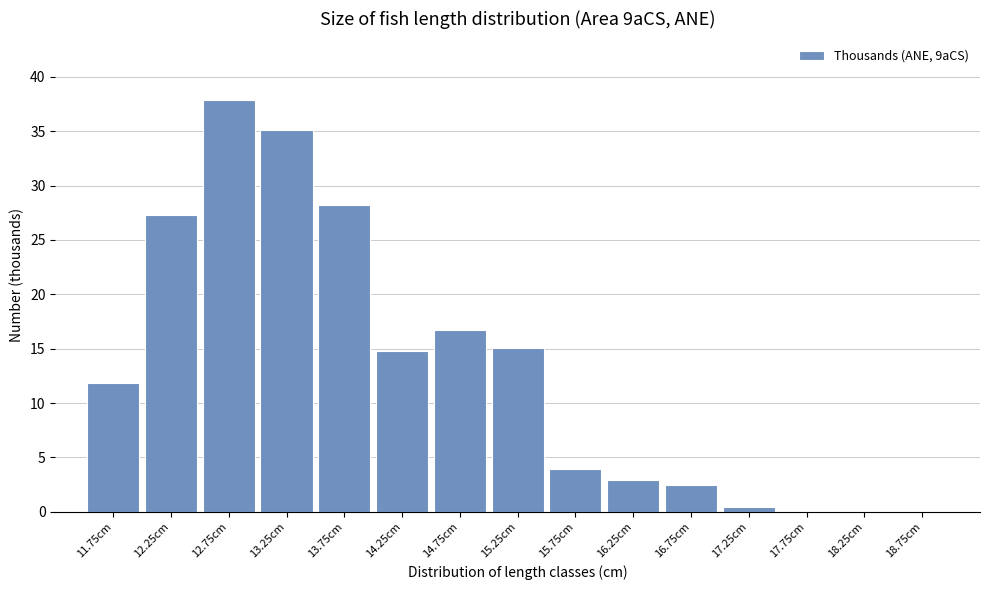

At which label is the value closest to 18?

14.75cm